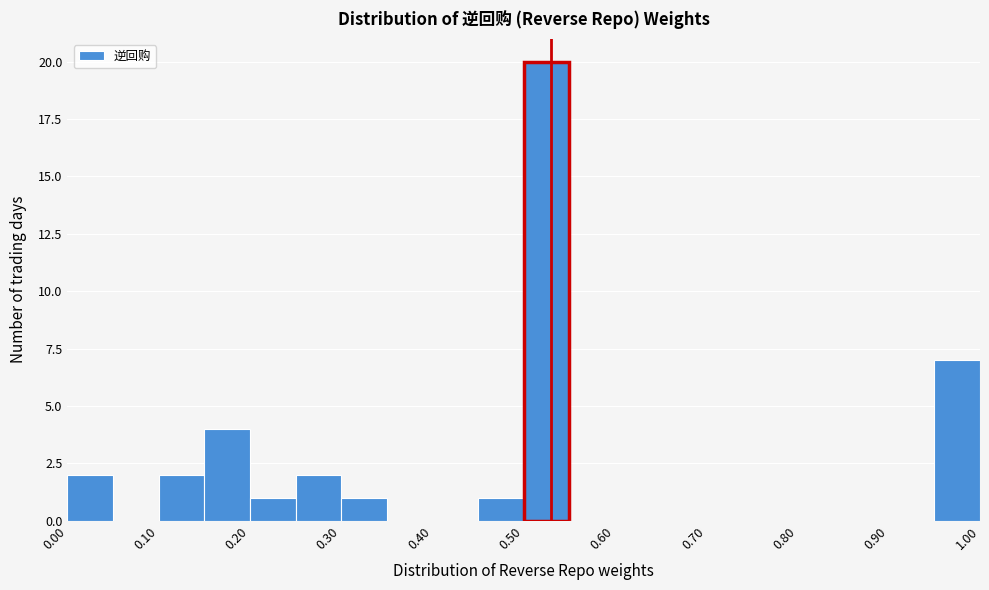

What is the height of the bar covering 0.20 to 0.25 on the x-axis? The values are not printed on the chart, so give them approximately, as read against the axis.

1